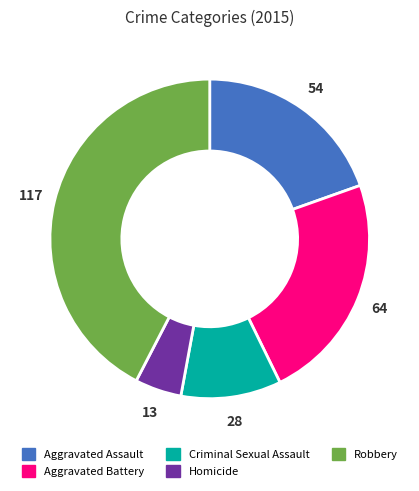

Approximately how many times larger is the value at Aggravated Assault compared to Homicide?

4.2